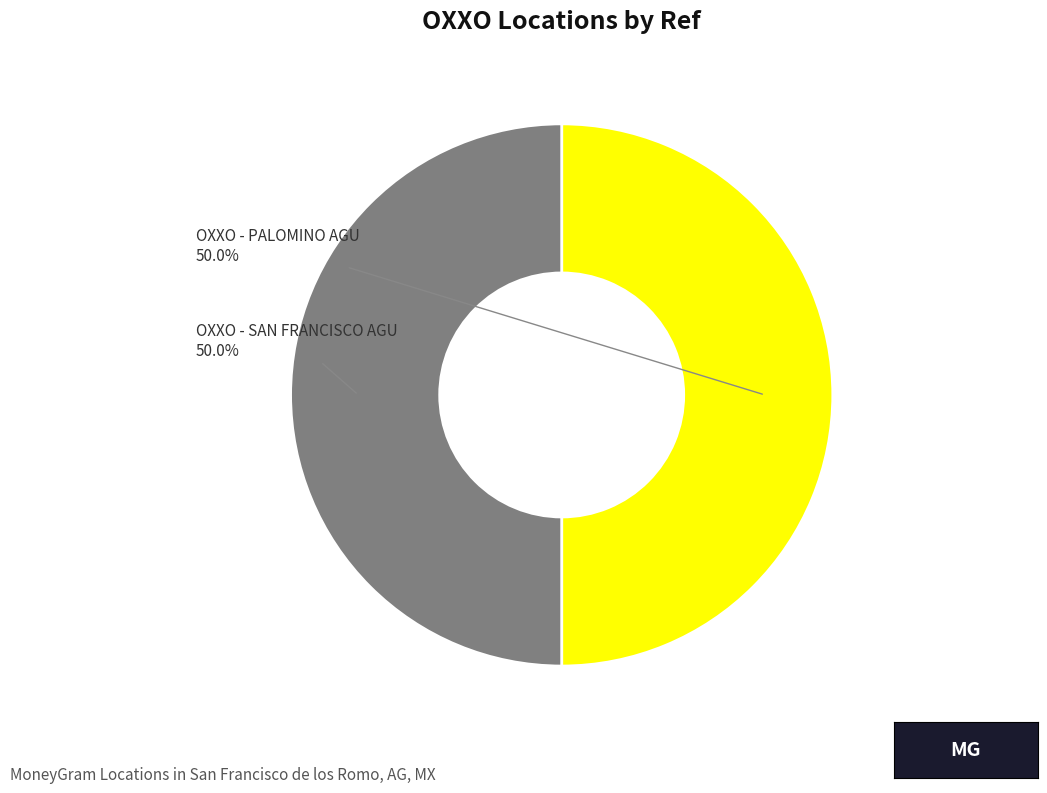

How many segments does this pie chart have?

2